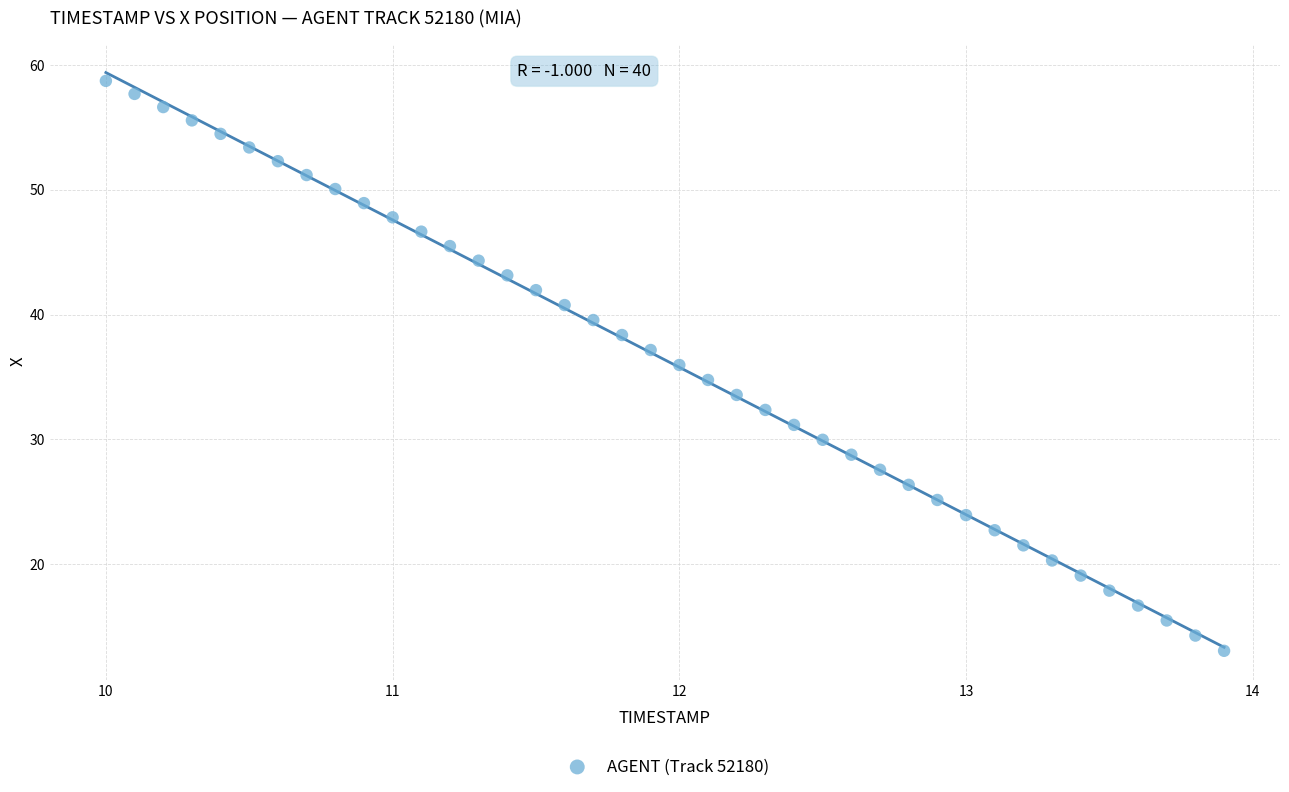

What is the range of Y values (max minus min)?

45.7